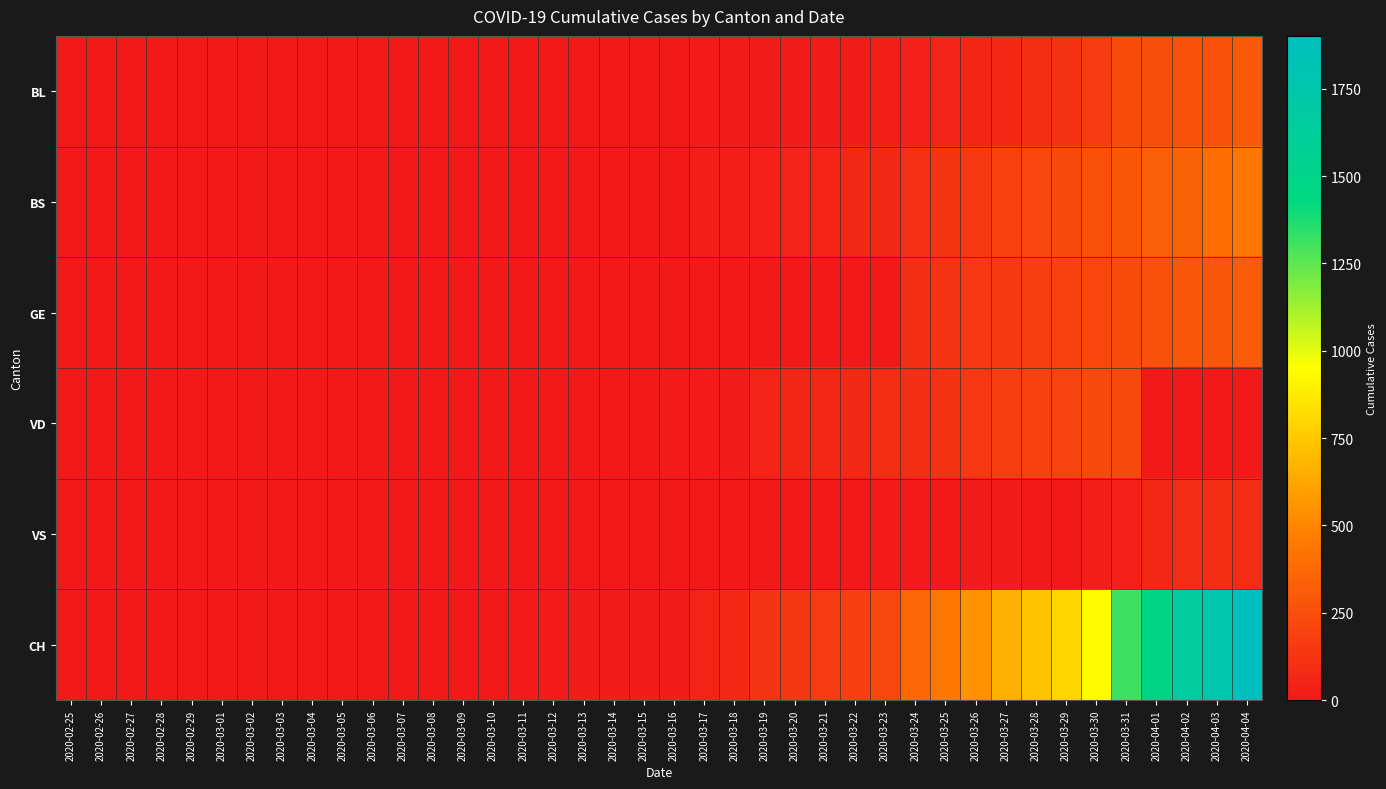

Which series has the largest total across all categories?

CH